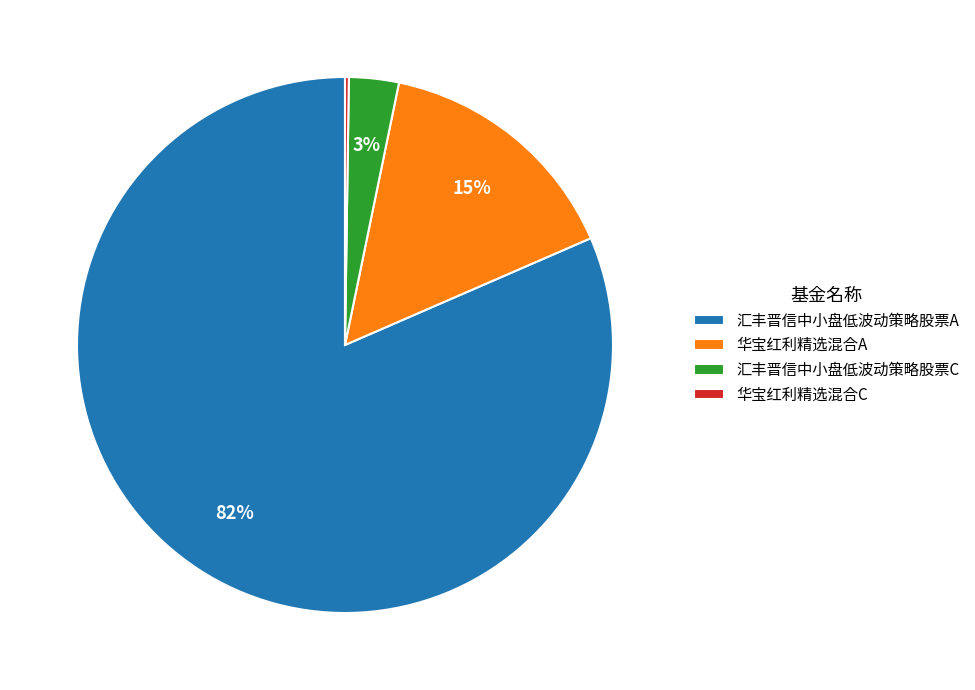

Combined, do 汇丰晋信中小盘低波动策略股票C and 汇丰晋信中小盘低波动策略股票A account for over 50%?

Yes